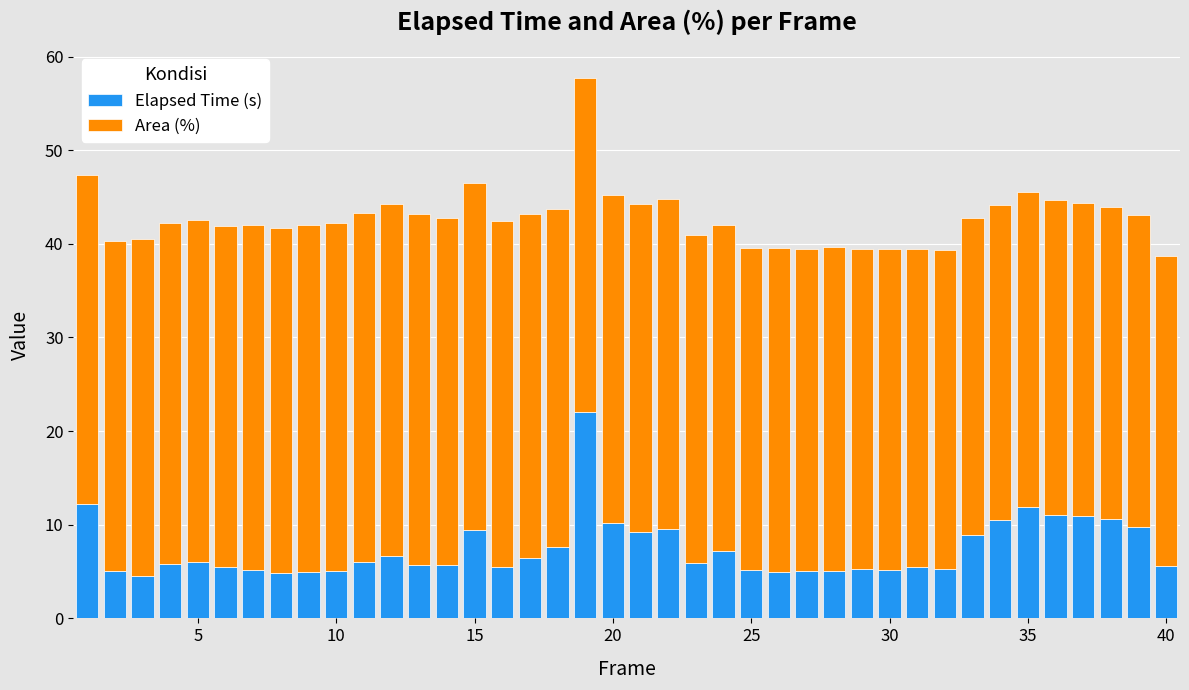

What is the sum of all Elapsed Time (s) values?

296.8